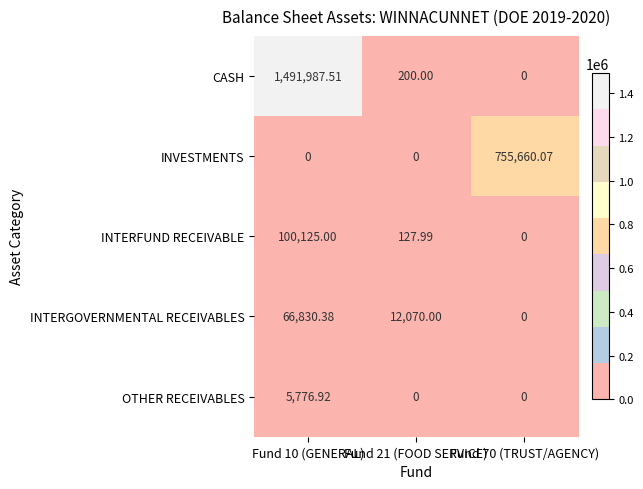

Between Fund 21 (FOOD SERVICE) and Fund 70 (TRUST/AGENCY), which series saw the biggest shift?

INVESTMENTS